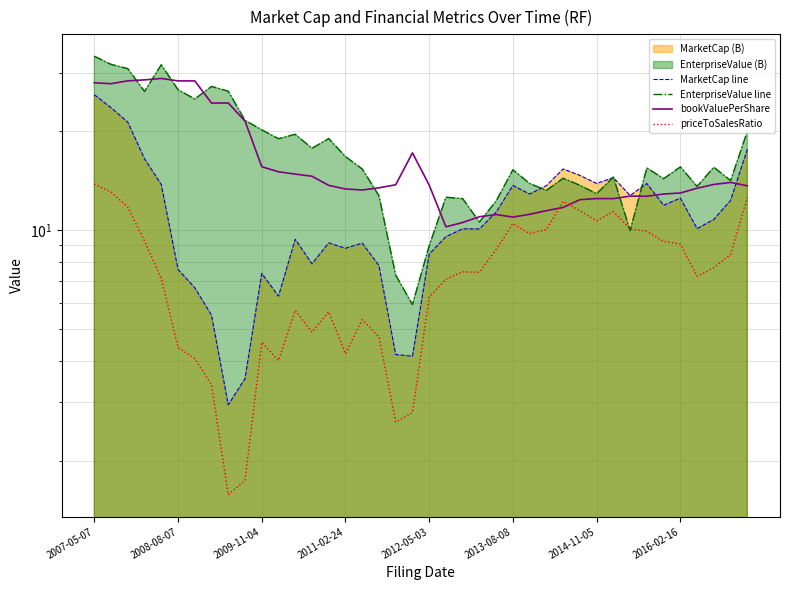

What is the sum of all MarketCap line values?

450.5